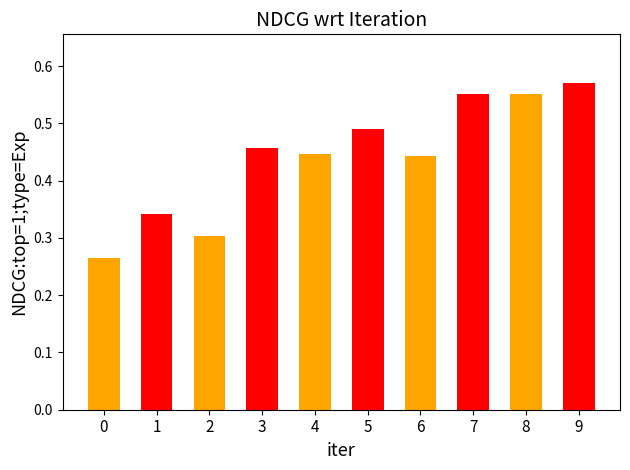

Which has a higher value, 6 or 9?

9